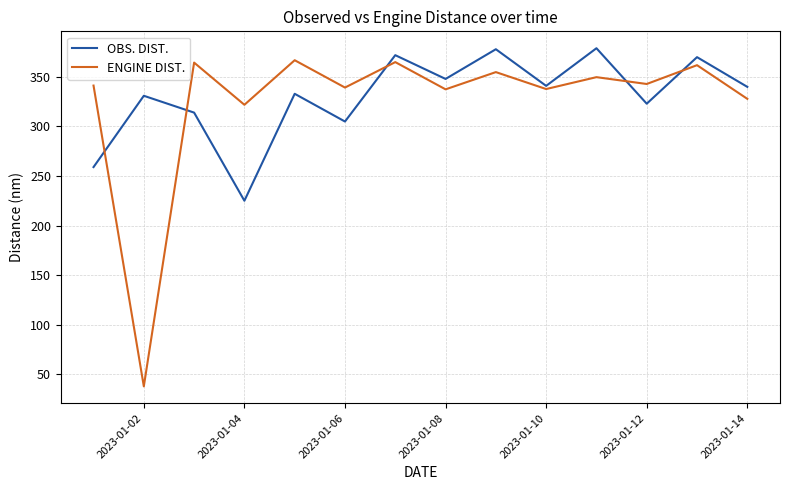

Which series has the widest spread of values?

ENGINE DIST.